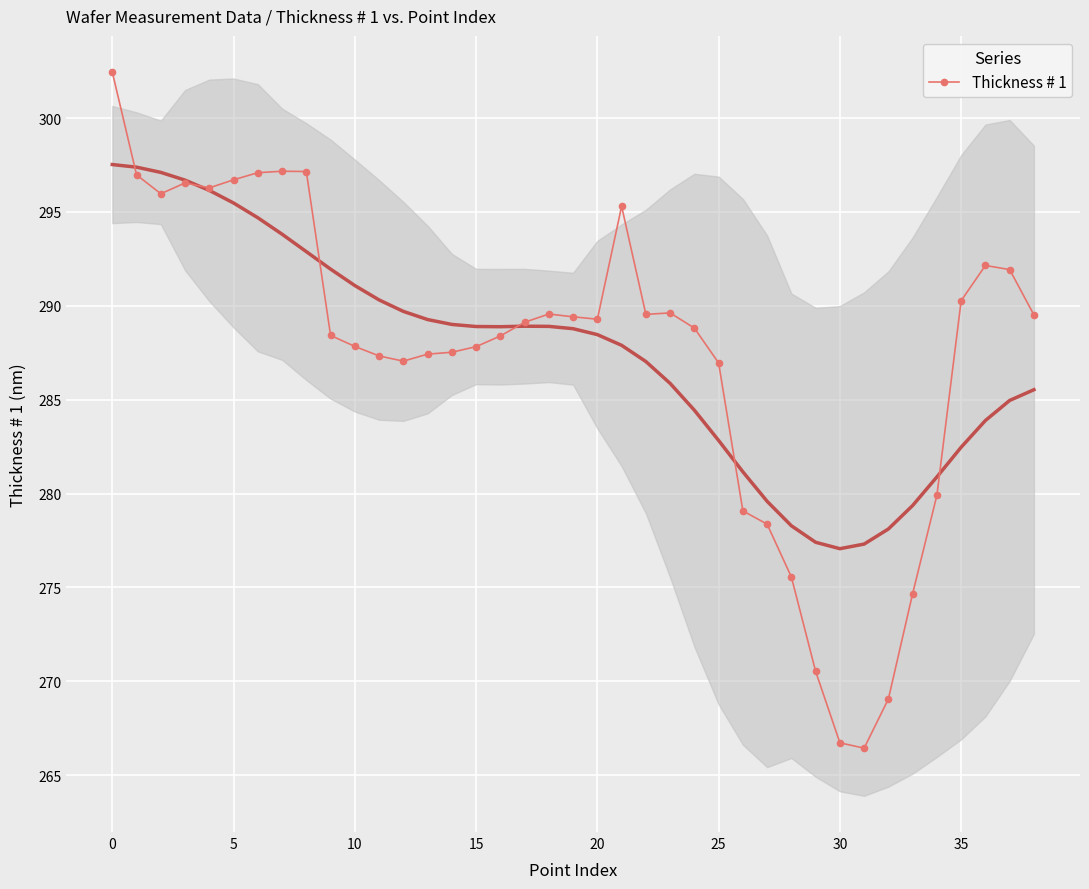

What is the smallest value displayed?

266.4